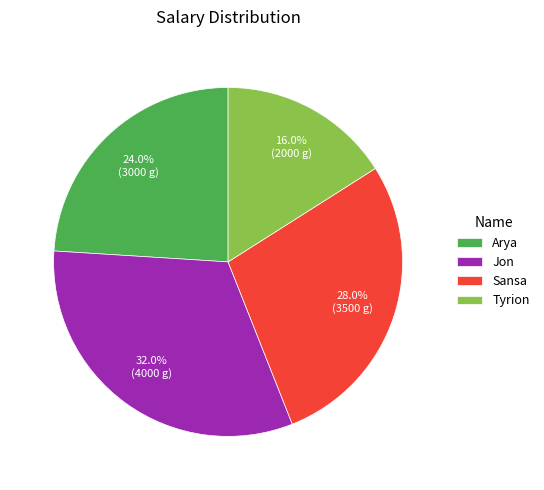

To the nearest percent, what is the average slice percentage?

25%